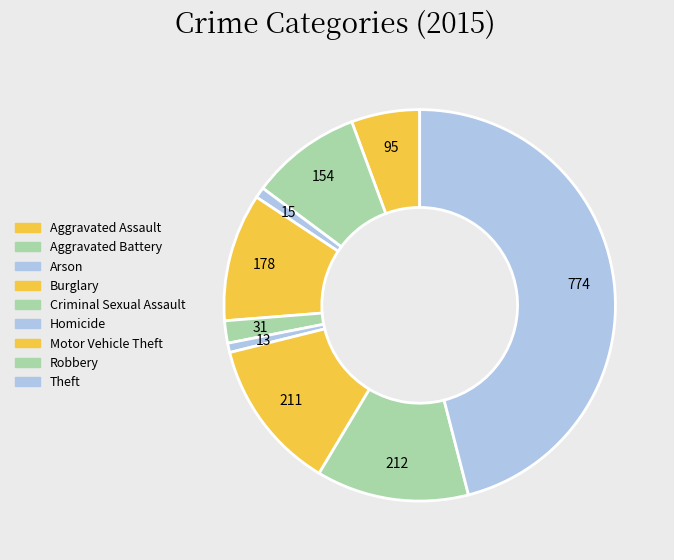

What percentage is the Aggravated Assault slice, to the nearest percent?

6%